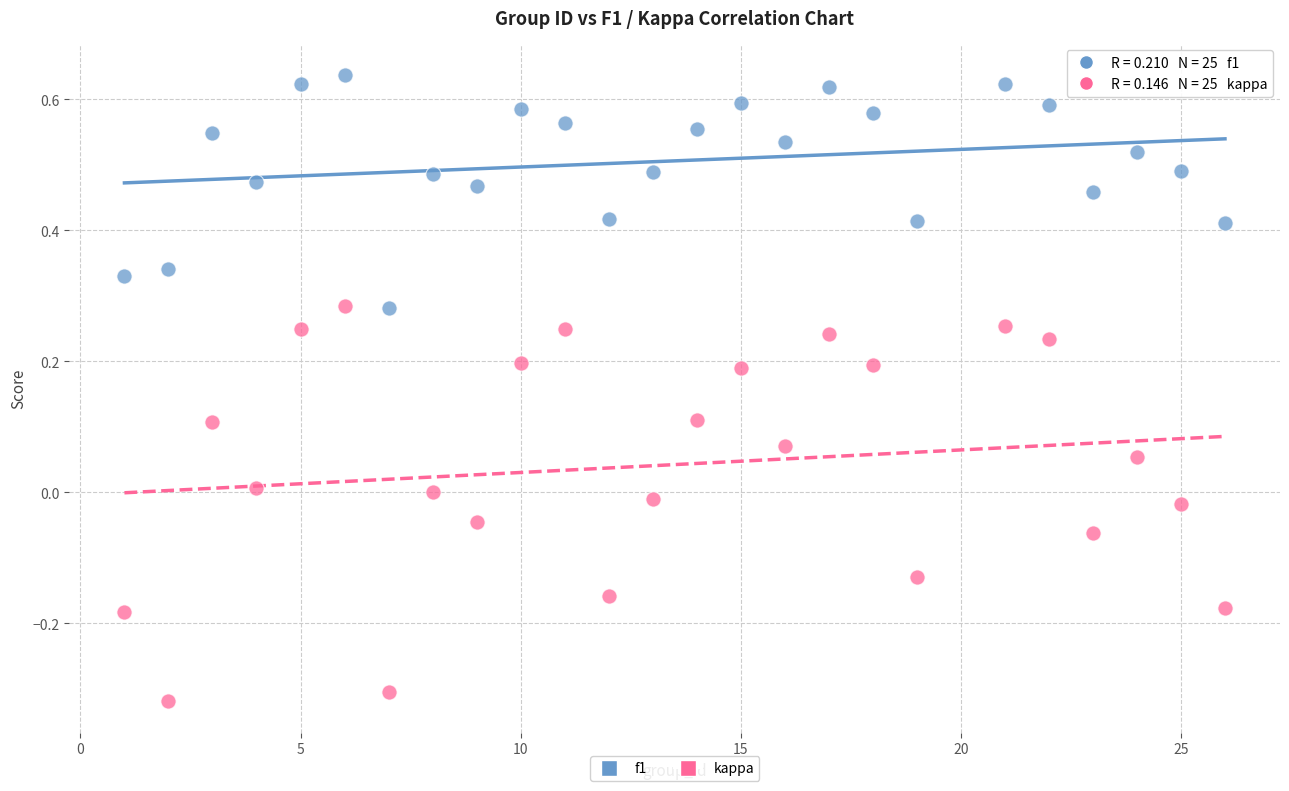

Which series contains the highest Y value?

f1